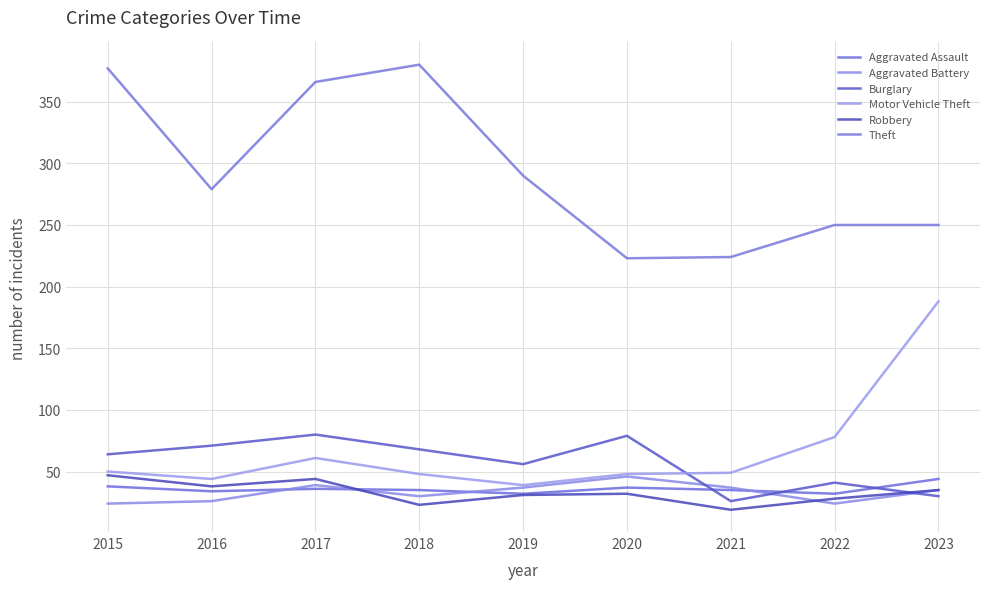

How many lines are shown in the chart?

6